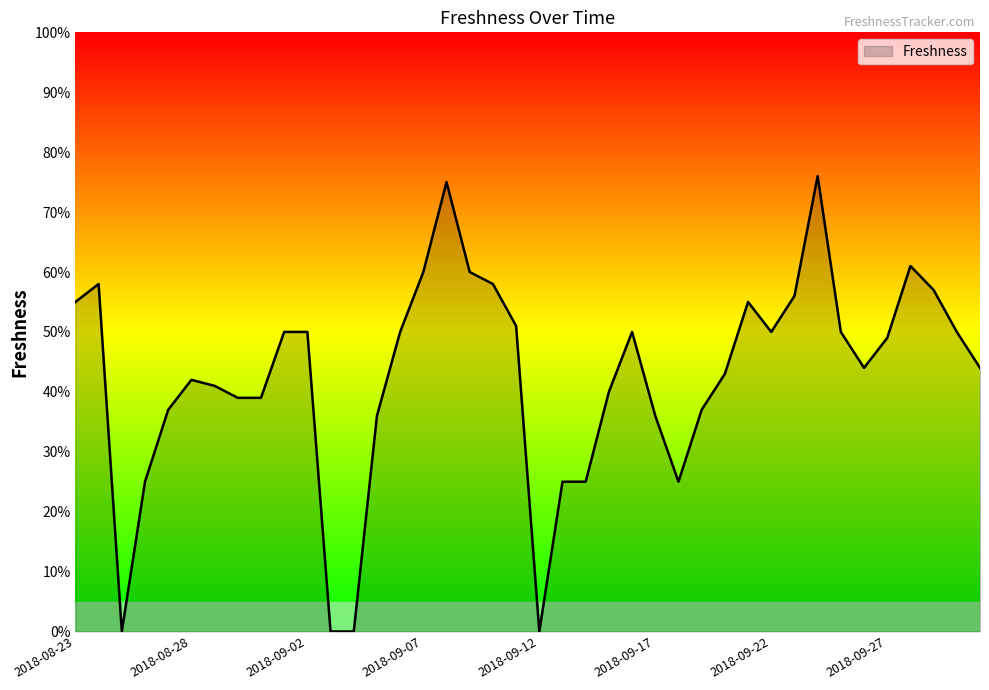

List the labels in order of value, smallest first.

2018-08-25, 2018-09-03, 2018-09-04, 2018-09-12, 2018-08-26, 2018-09-13, 2018-09-14, 2018-09-18, 2018-09-05, 2018-09-17, 2018-08-27, 2018-09-19, 2018-08-30, 2018-08-31, 2018-09-15, 2018-08-29, 2018-08-28, 2018-09-20, 2018-09-26, 2018-10-01, 2018-09-27, 2018-09-01, 2018-09-02, 2018-09-06, 2018-09-16, 2018-09-22, 2018-09-25, 2018-09-30, 2018-09-11, 2018-08-23, 2018-09-21, 2018-09-23, 2018-09-29, 2018-08-24, 2018-09-10, 2018-09-07, 2018-09-09, 2018-09-28, 2018-09-08, 2018-09-24